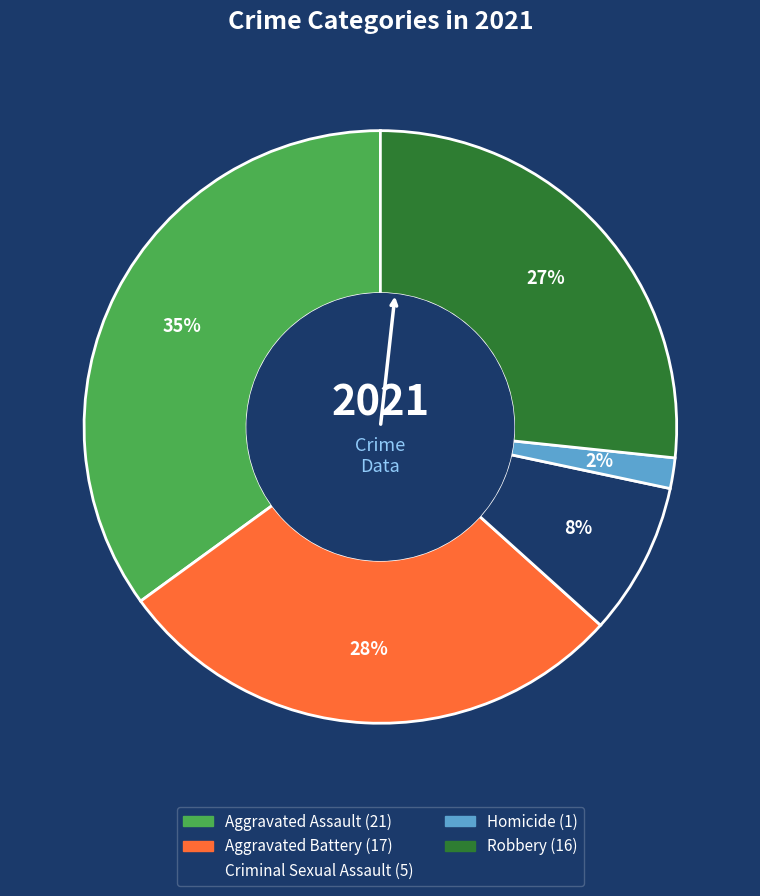

Which category has the smallest portion of the pie?

Homicide